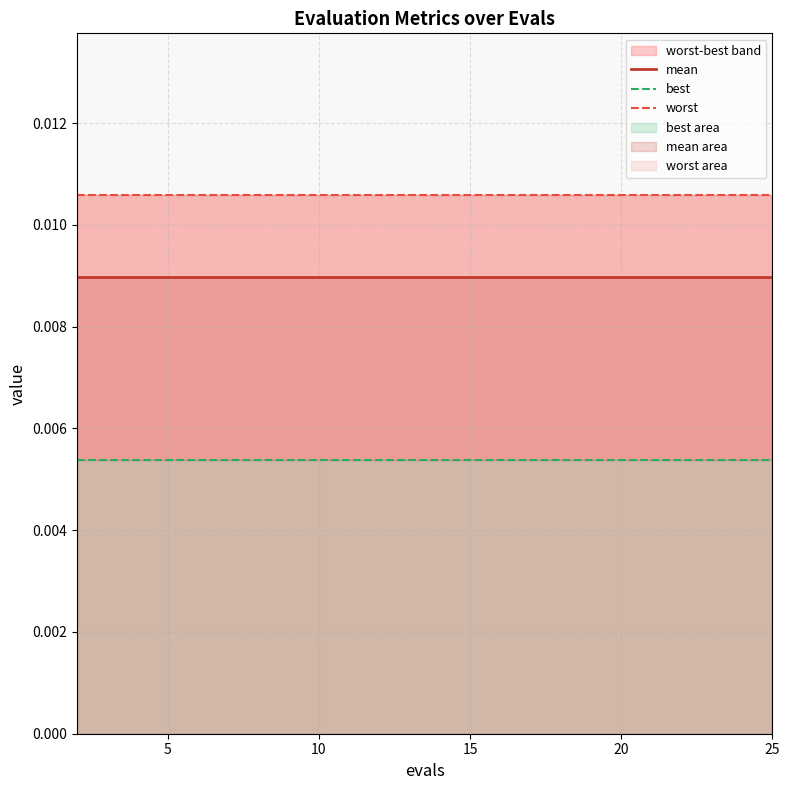

How many lines are shown in the chart?

3